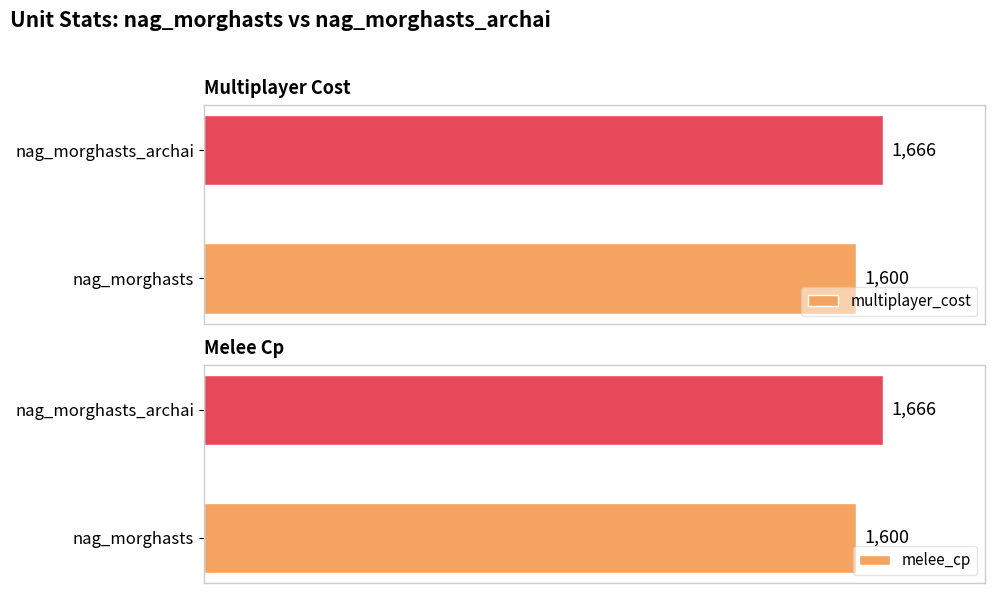

At which label is multiplayer_cost closest to 1633?

nag_morghasts